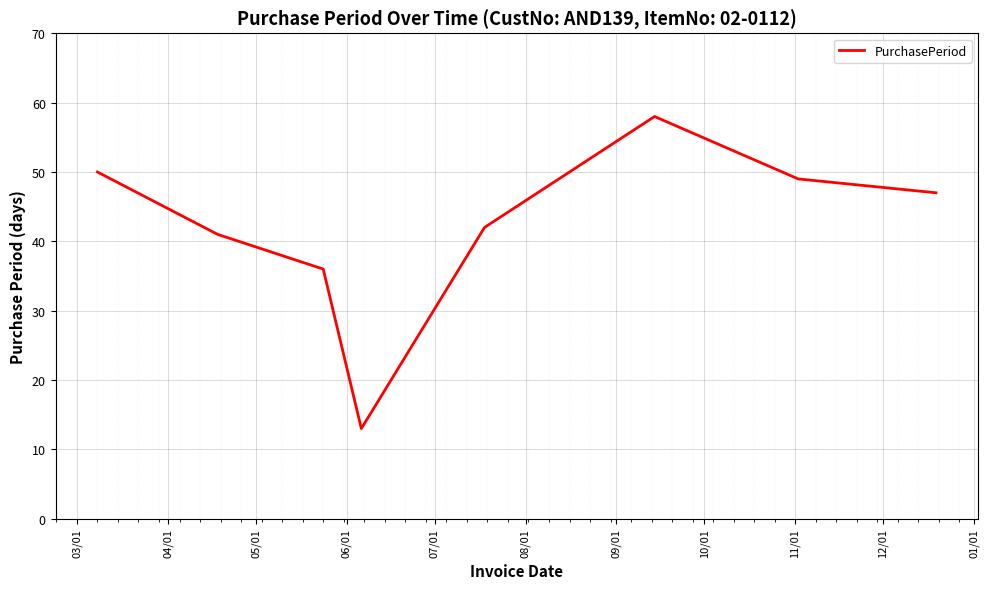

What is the greatest value displayed?

58